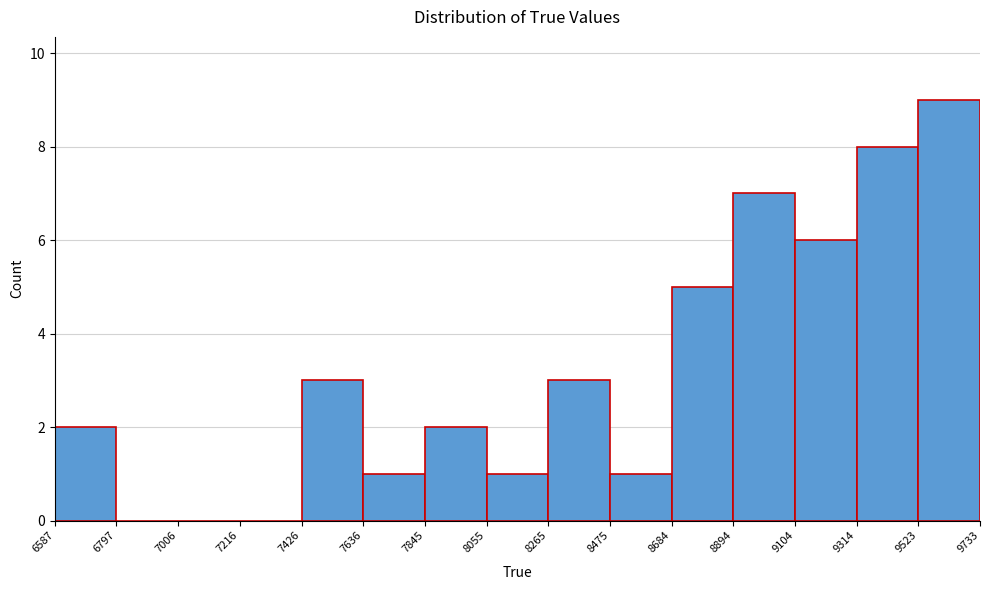

Reading left to right, transcribe this chart: for each bar, give the range it covers on the x-axis and its height. The values are not printed on the chart, so give them approximately, as read against the axis.

6587 to 6797: 2
6797 to 7006: 0
7006 to 7216: 0
7216 to 7426: 0
7426 to 7636: 3
7636 to 7845: 1
7845 to 8055: 2
8055 to 8265: 1
8265 to 8475: 3
8475 to 8684: 1
8684 to 8894: 5
8894 to 9104: 7
9104 to 9314: 6
9314 to 9523: 8
9523 to 9733: 9